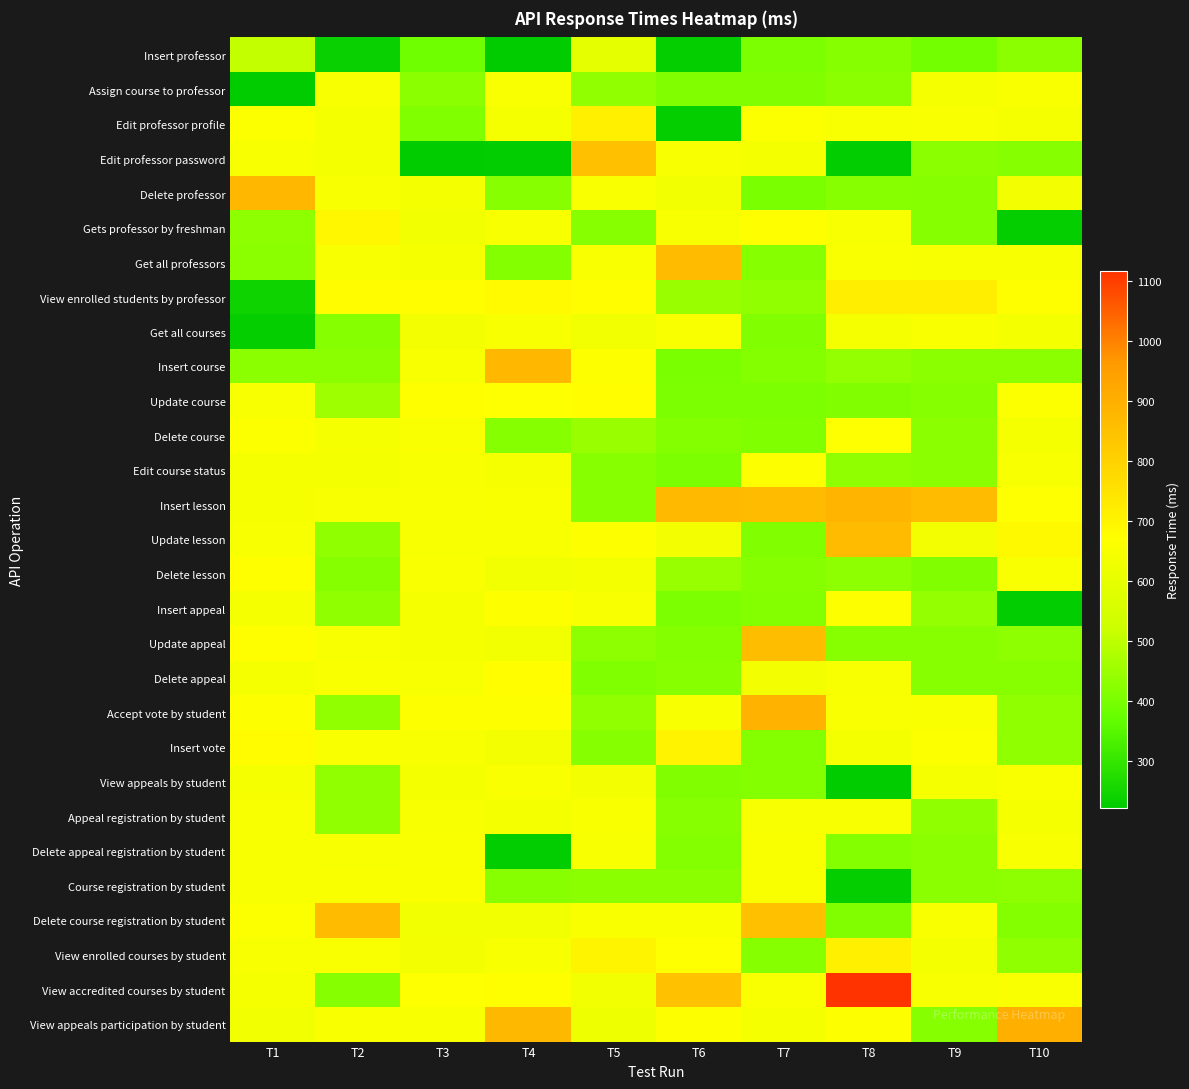

Rank the series by their maximum value, from highest to lowest.

View accredited courses by student, View appeals participation by student, Accept vote by student, Insert lesson, Delete professor, Insert course, Delete course registration by student, Get all professors, Update lesson, Update appeal, Edit professor password, View enrolled students by professor, Edit professor profile, View enrolled courses by student, Insert vote, Gets professor by freshman, Delete appeal, Update course, Delete lesson, Delete course, Edit course status, Insert appeal, Course registration by student, Appeal registration by student, Delete appeal registration by student, Get all courses, View appeals by student, Assign course to professor, Insert professor